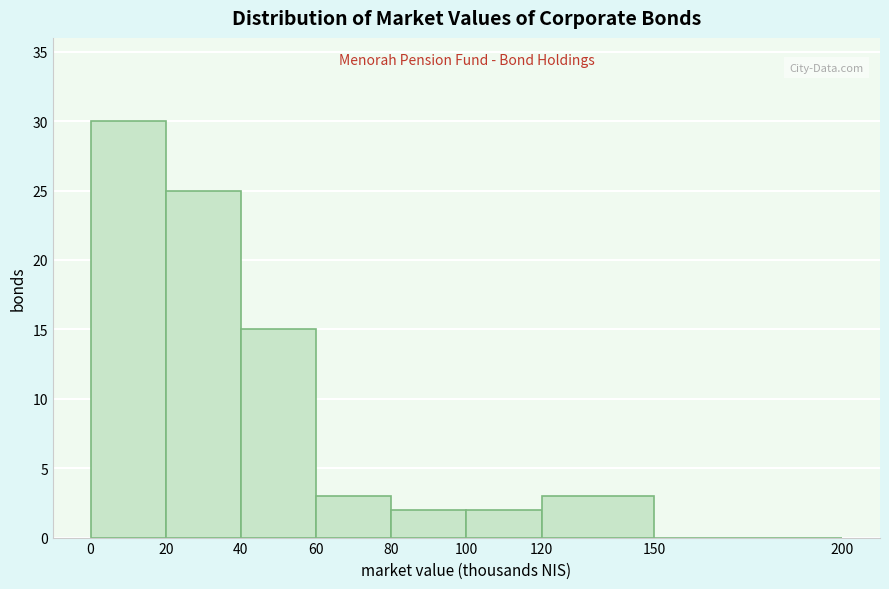

Reading left to right, transcribe this chart: for each bar, give the range it covers on the x-axis and its height. The values are not printed on the chart, so give them approximately, as read against the axis.

0 to 20: 30
20 to 40: 25
40 to 60: 15
60 to 80: 3
80 to 100: 2
100 to 120: 2
120 to 150: 3
150 to 200: 0